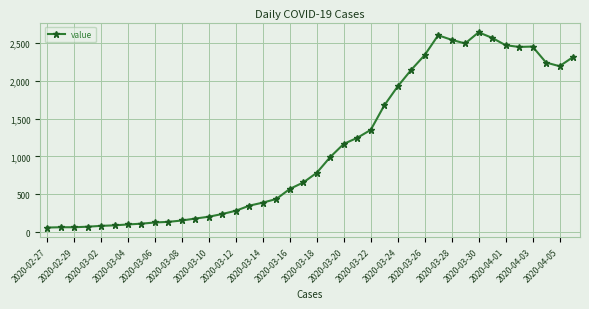

What is the average value?

1124